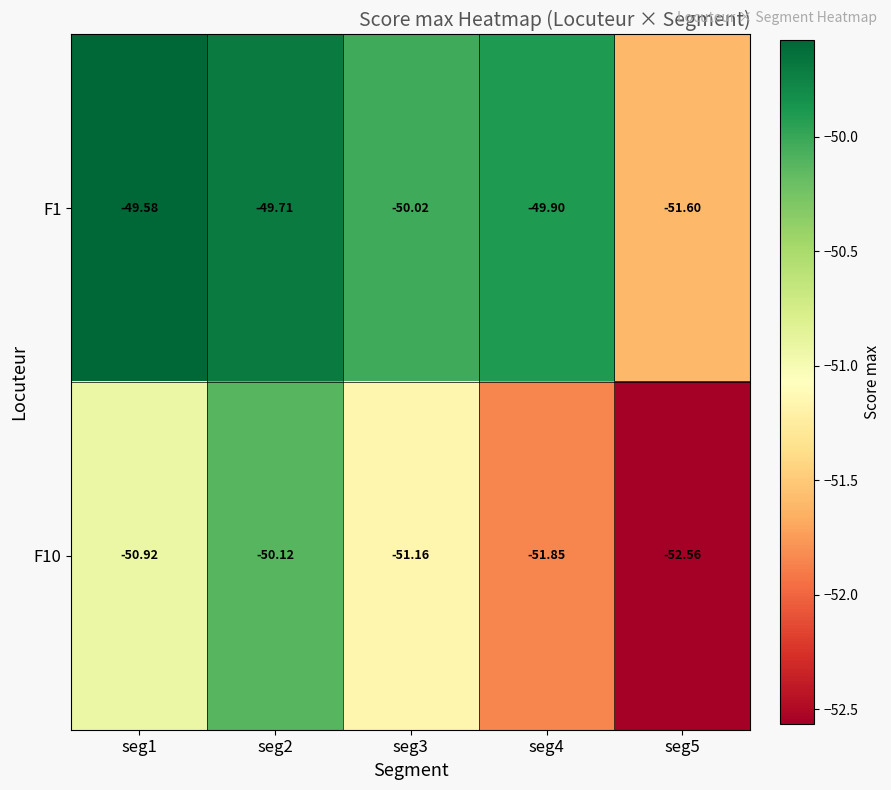

What is the total value across all series at seg3?

-101.2